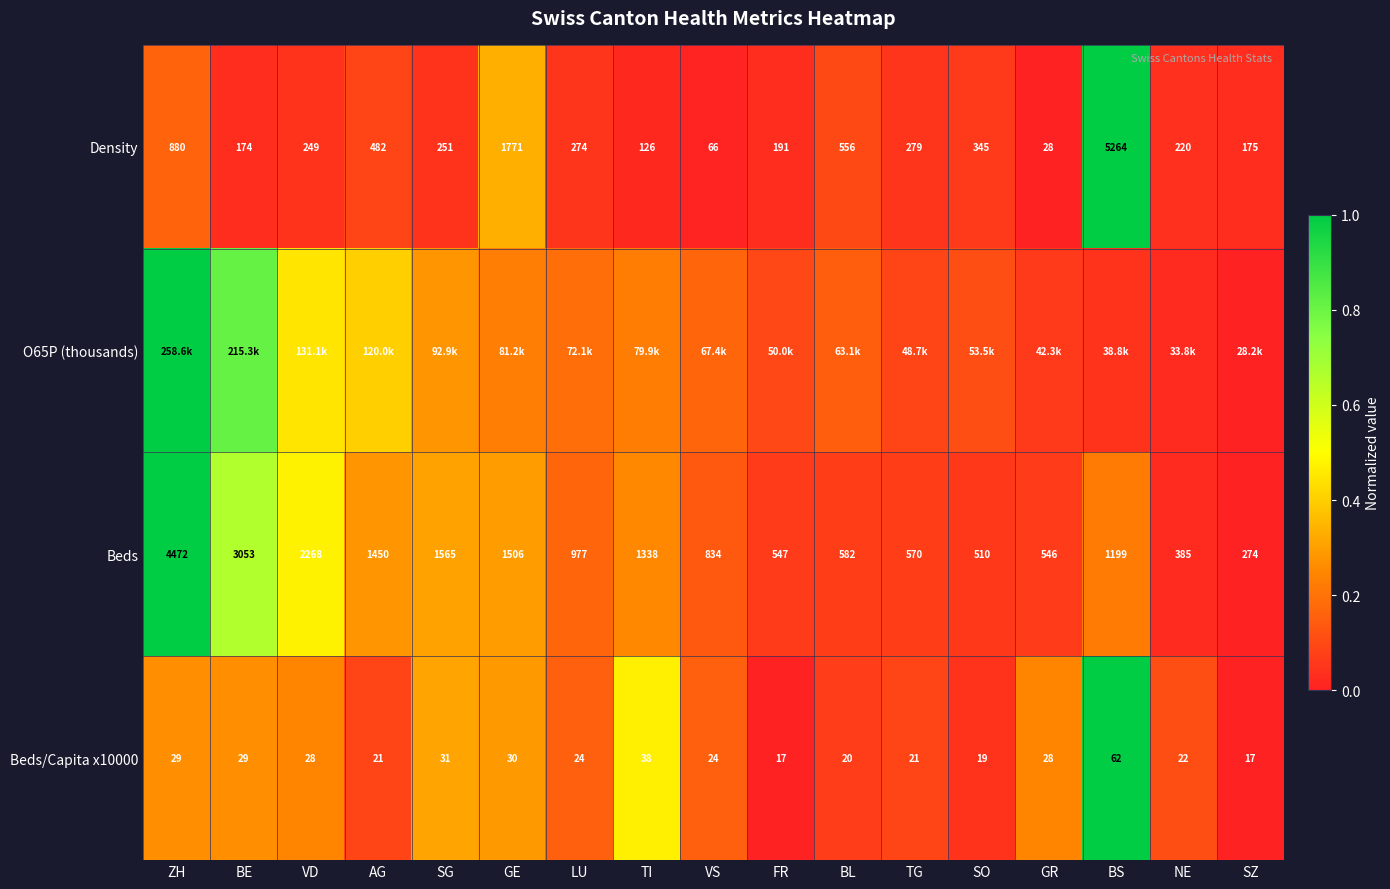

Which category has the lowest value in the Density series?

GR